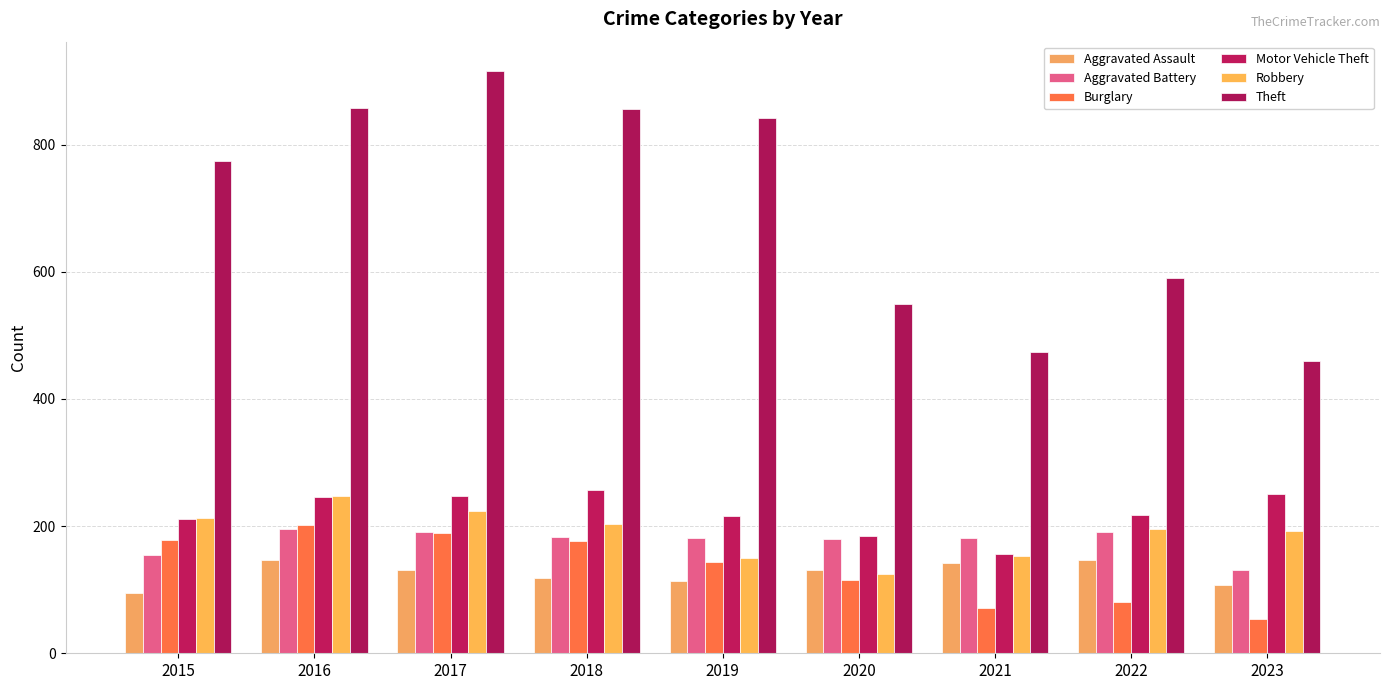

What is the average value of the Robbery series?

189